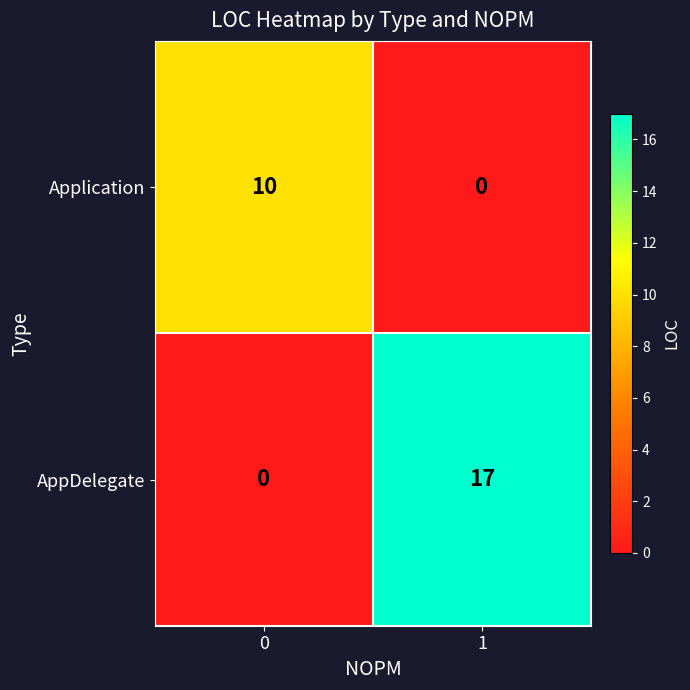

Which series has the largest total across all categories?

AppDelegate